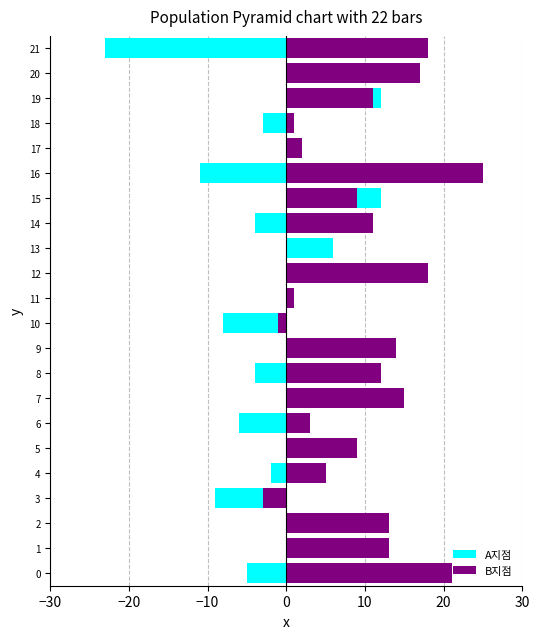

Which series has the largest range (max minus min)?

A지점